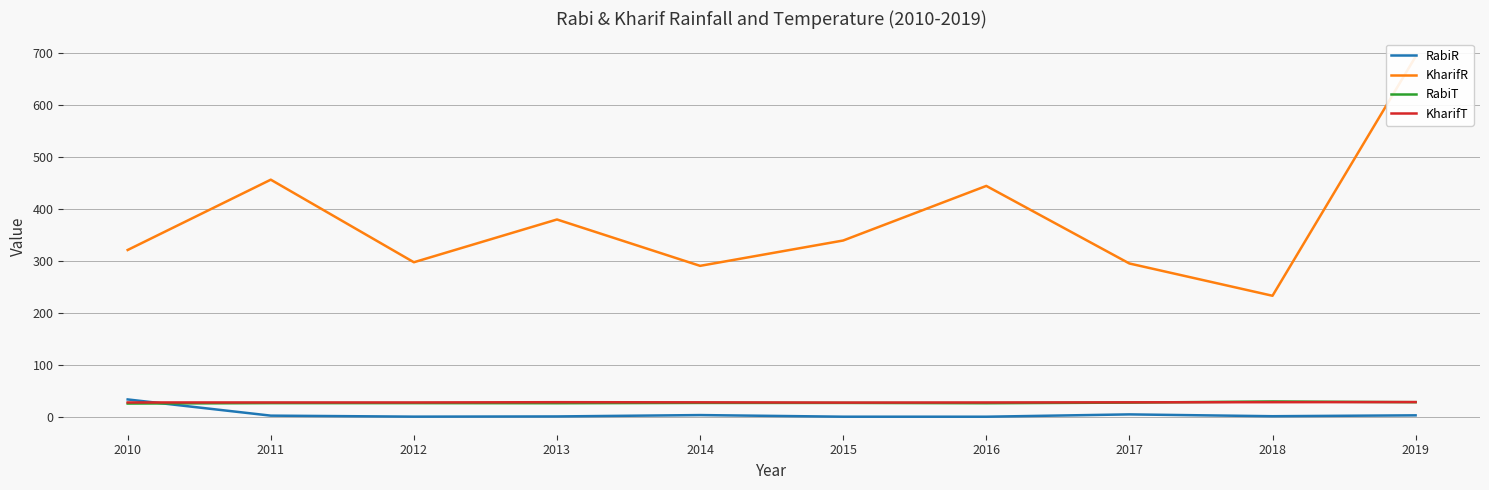

At how many categories does at least one series exceed 684?

1